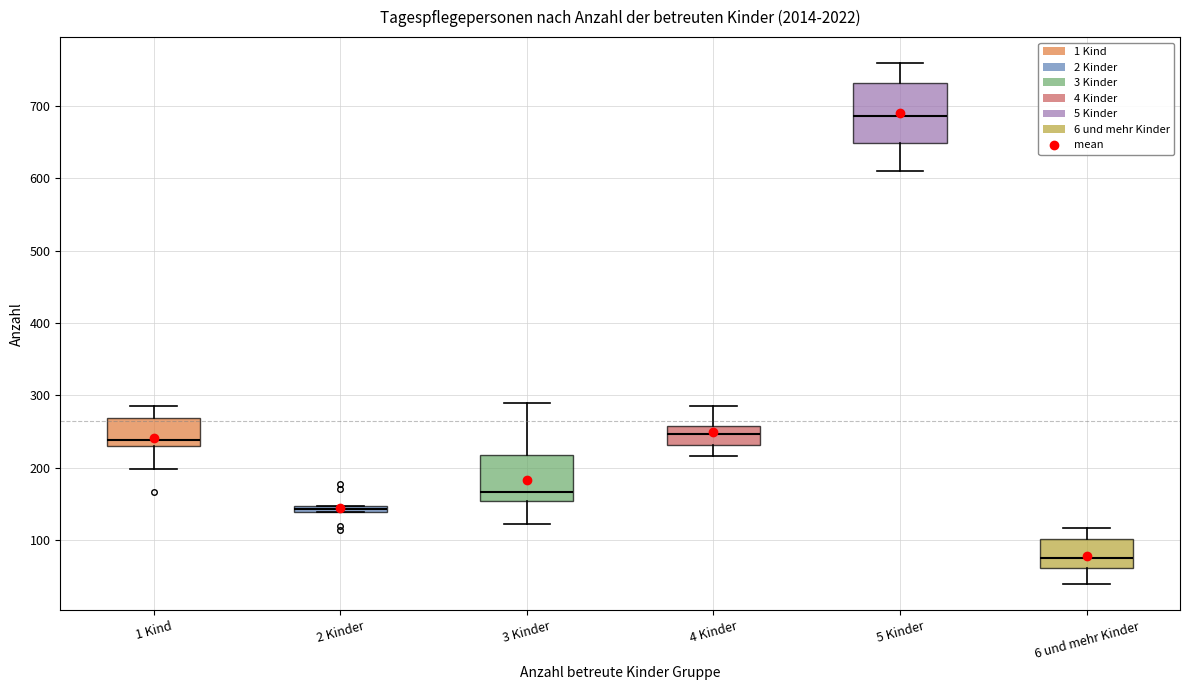

Which box is the tallest, from its lower edge to its upper edge?

5 Kinder